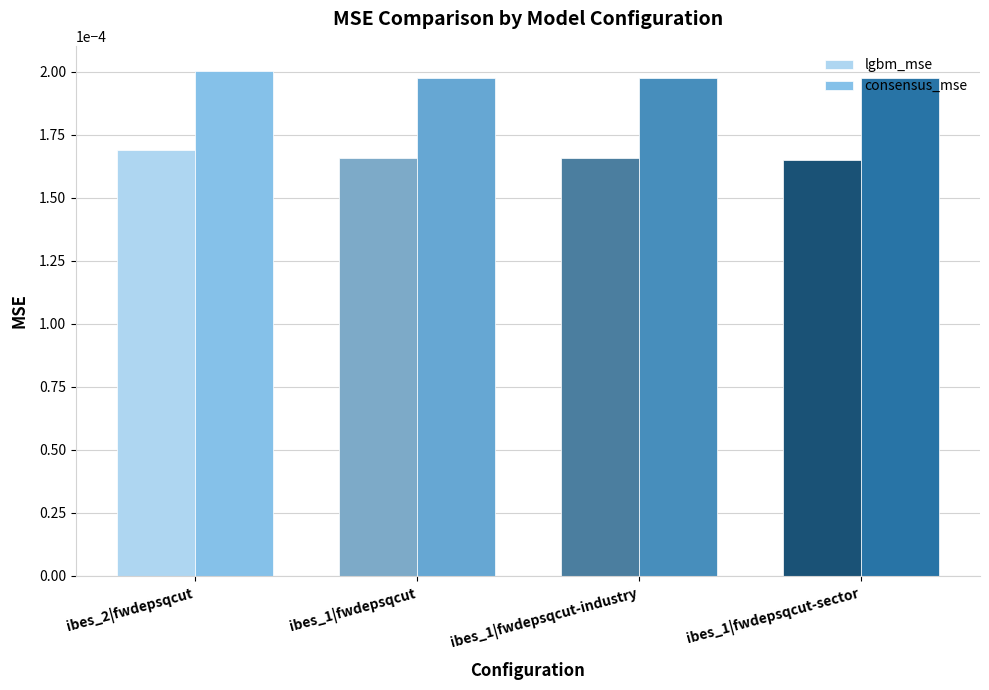

What position from the left is ibes_1|fwdepsqcut?

2